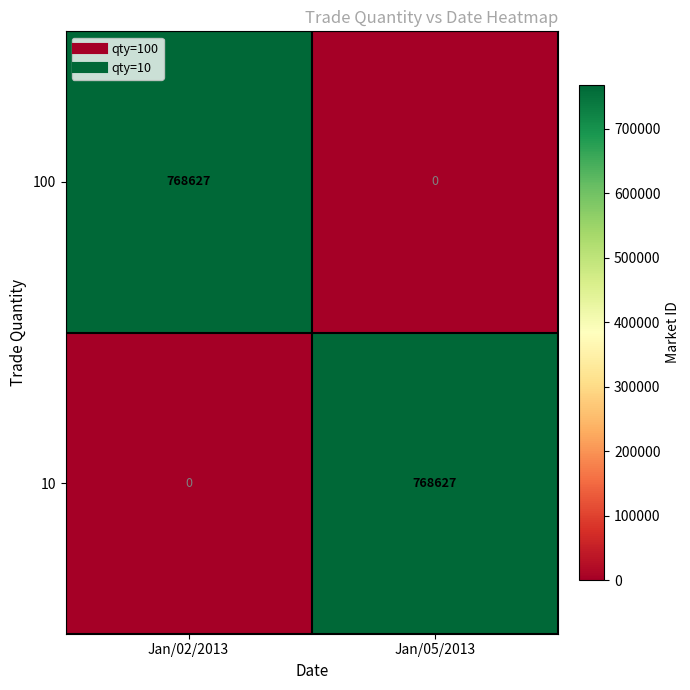

Reading left to right, what are all the values shown in this chart?

100: 768627	0
10: 0	768627